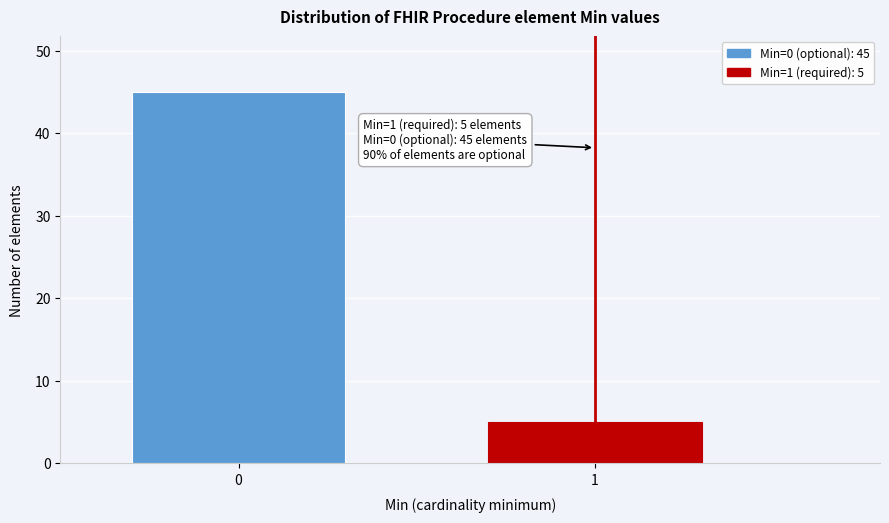

Reading right to left, list all the values displayed in this chart.

5	45